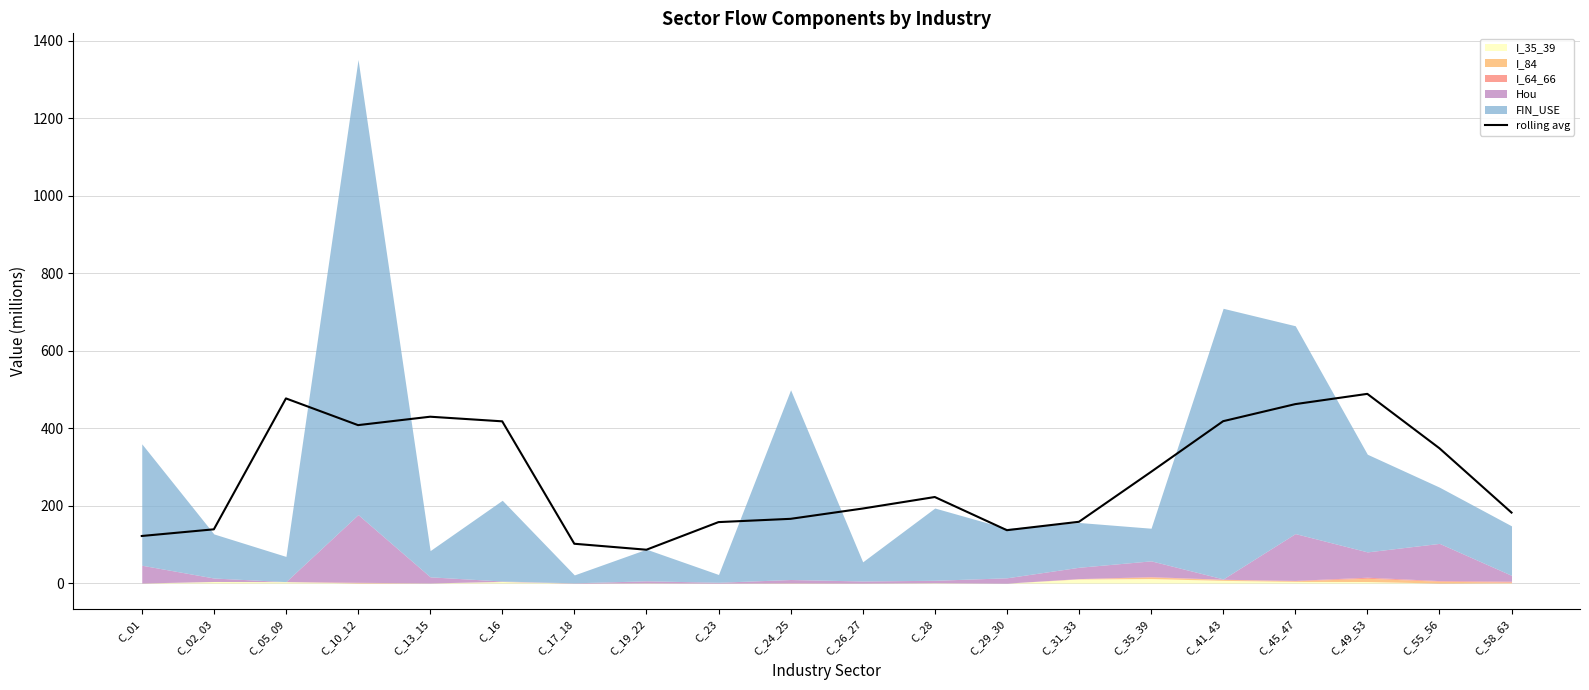

Is it true that the value at C_55_56 is 97.2?

False